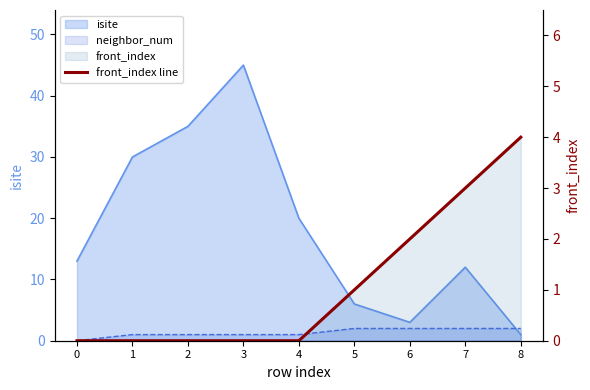

Reading left to right, extract all data points from this chart.

0	0	0	0	0	1	2	3	4